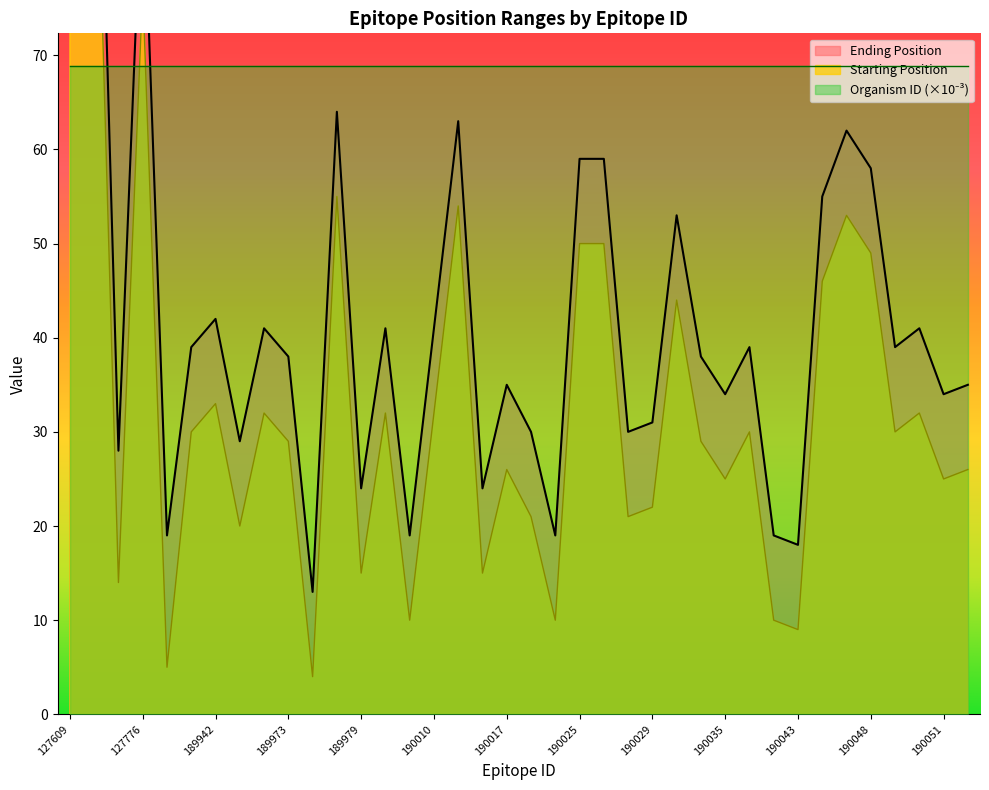

How many lines are shown in the chart?

2